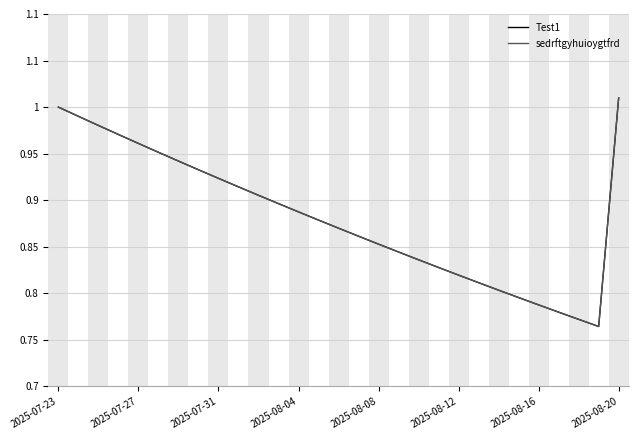

Does the chart display data point markers on the line(s)?

No